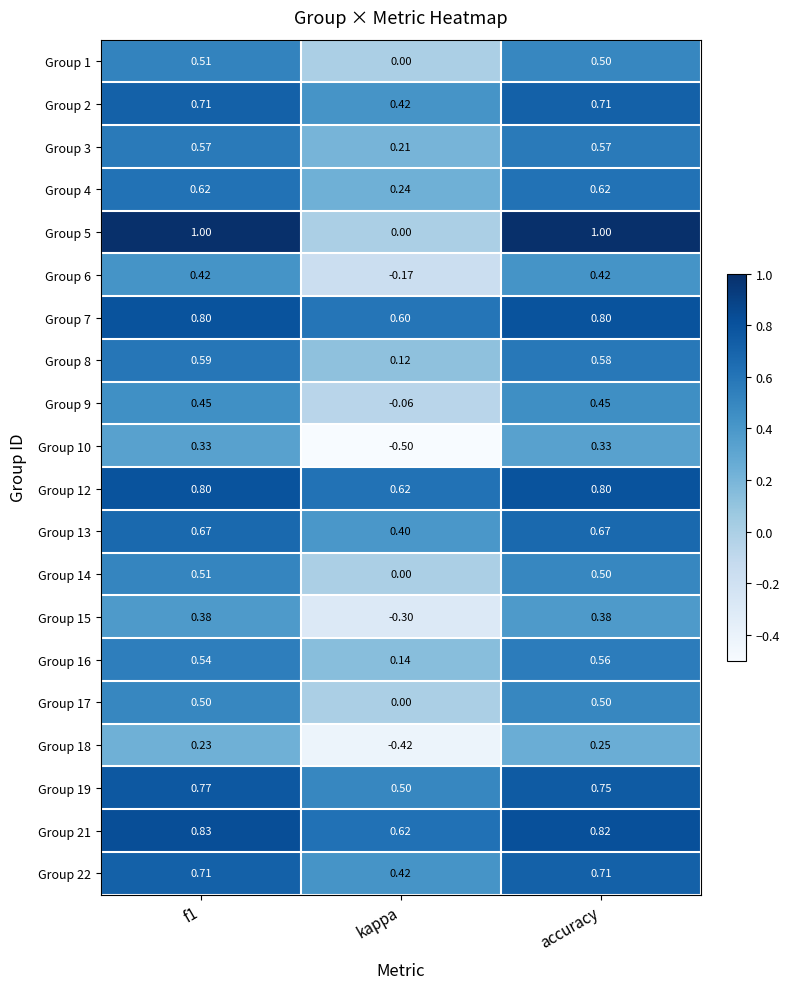

At which category does the chart reach its minimum across all series?

kappa